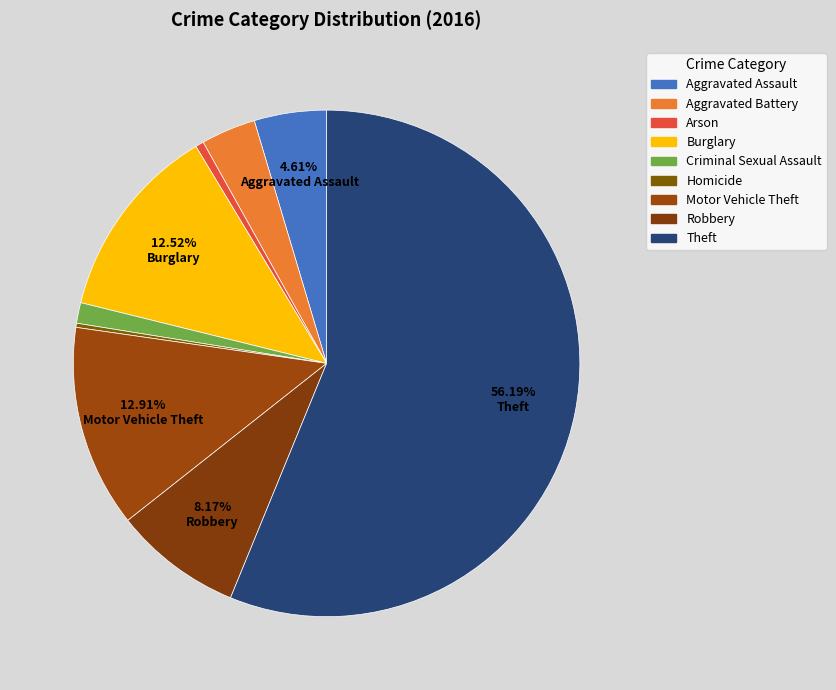

What percentage is NOT represented by Motor Vehicle Theft?

87.1%